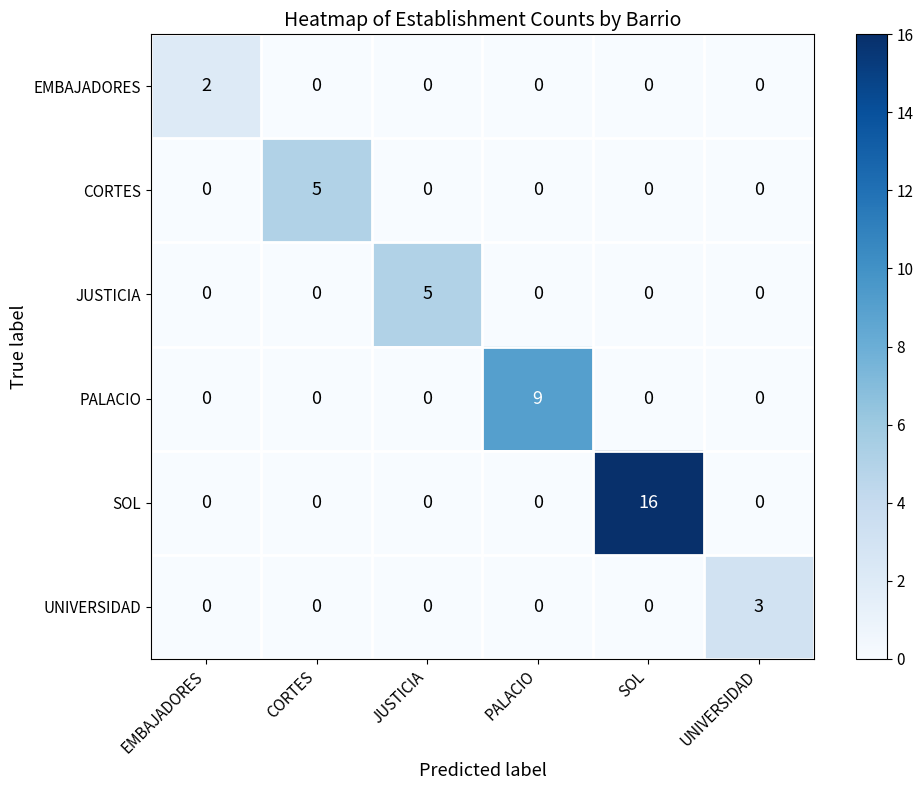

True or false: SOL has a value of 0 at JUSTICIA.

True